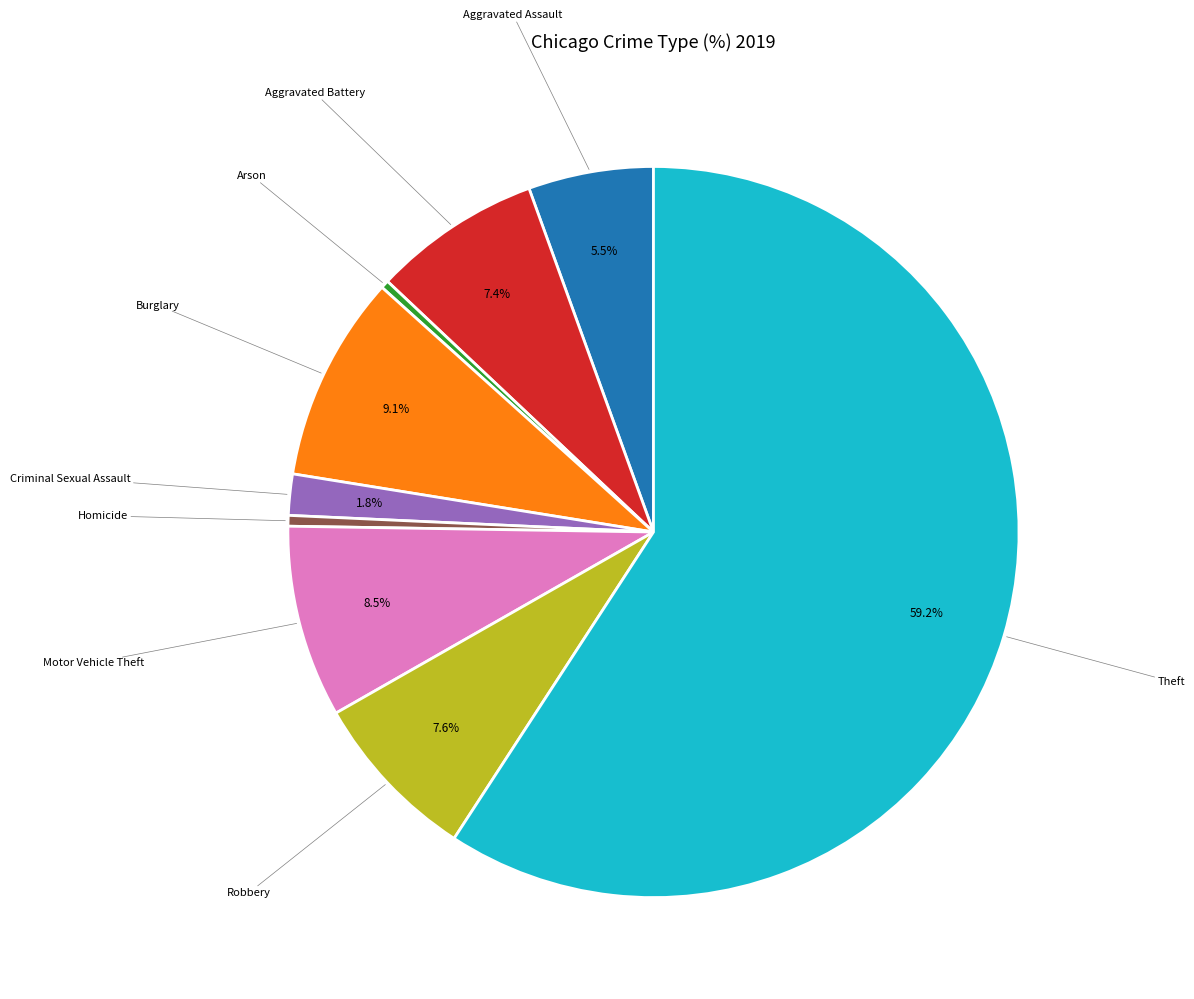

How many segments does this pie chart have?

9